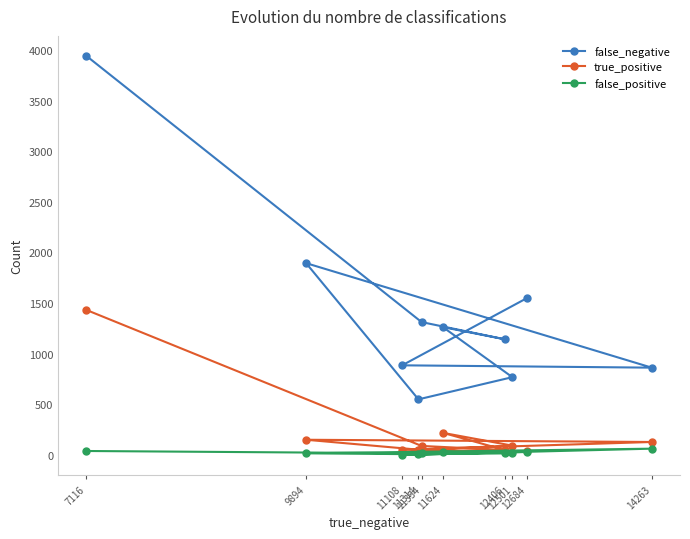

Does the chart display data point markers on the line(s)?

Yes